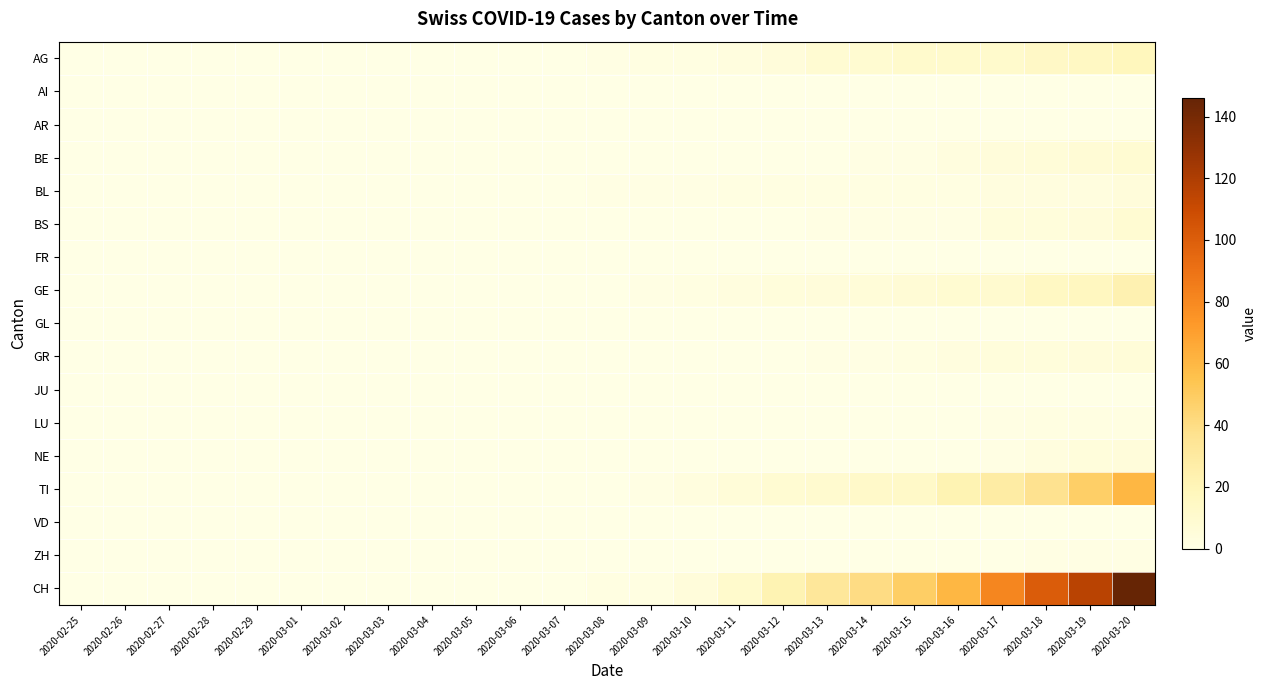

What is the difference between the highest and lowest values at 2020-03-17?

81